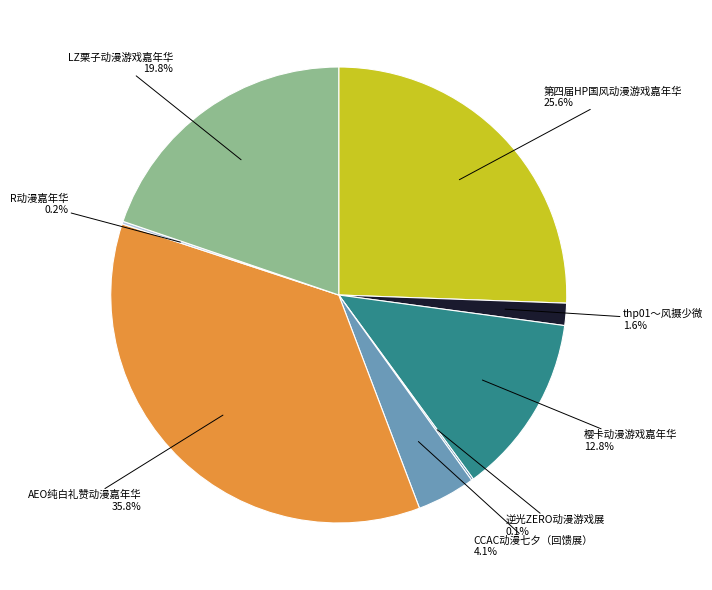

Is there any slice that represents more than half of the pie?

No